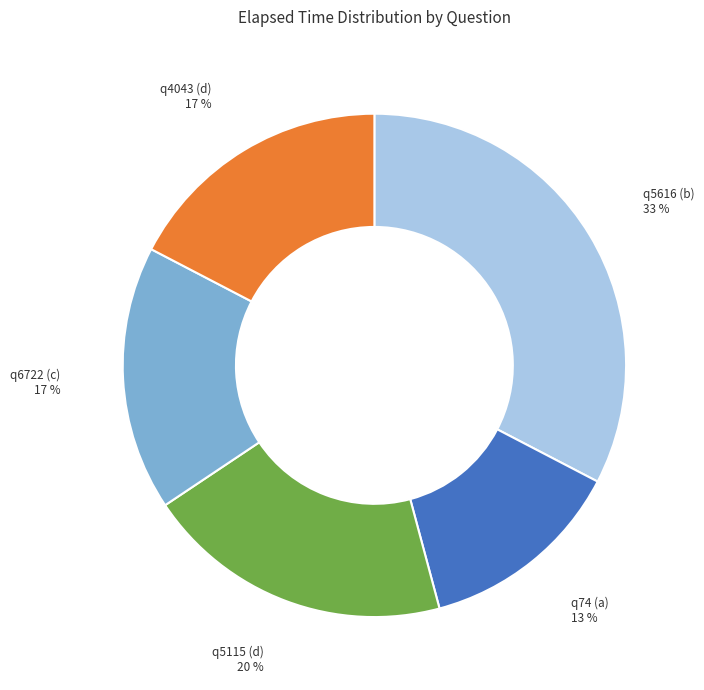

To the nearest percent, what is the average slice percentage?

20%